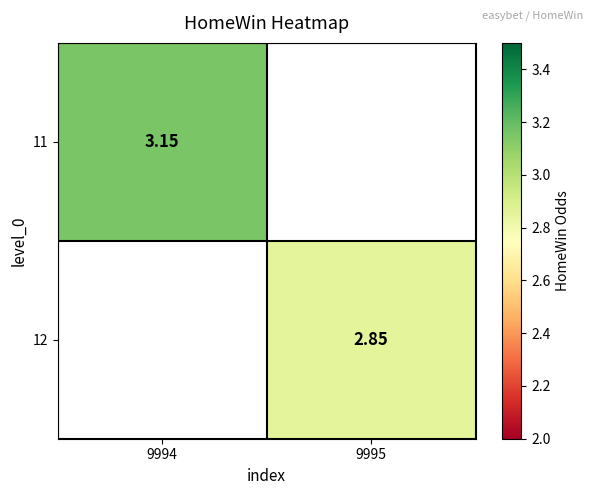

The value of 11 at 9994 is 0.8. True or false?

False